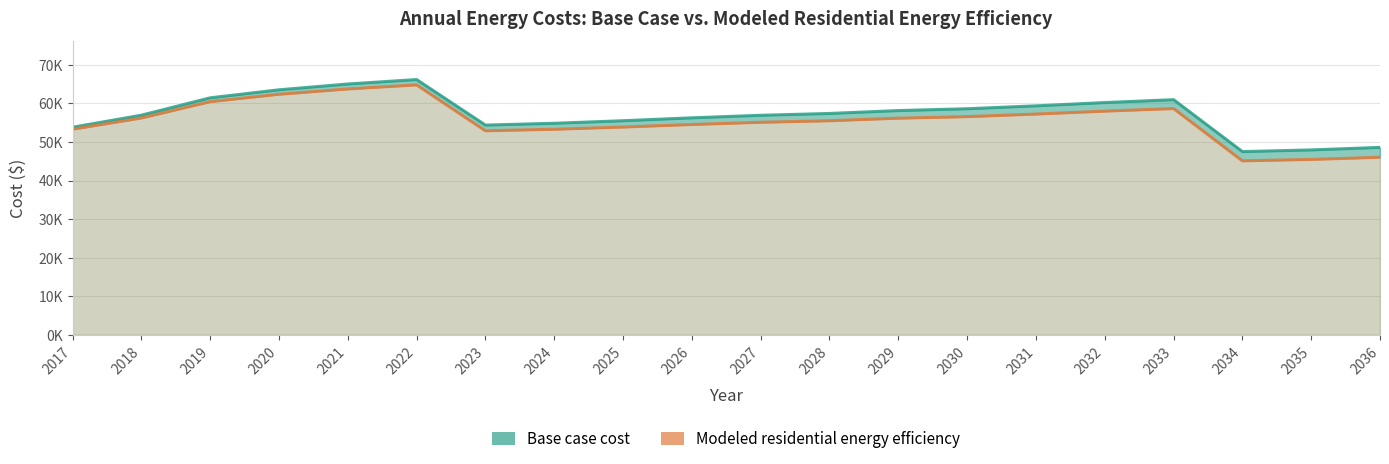

At which label does Modeled residential energy efficiency first exceed 56161?

2018